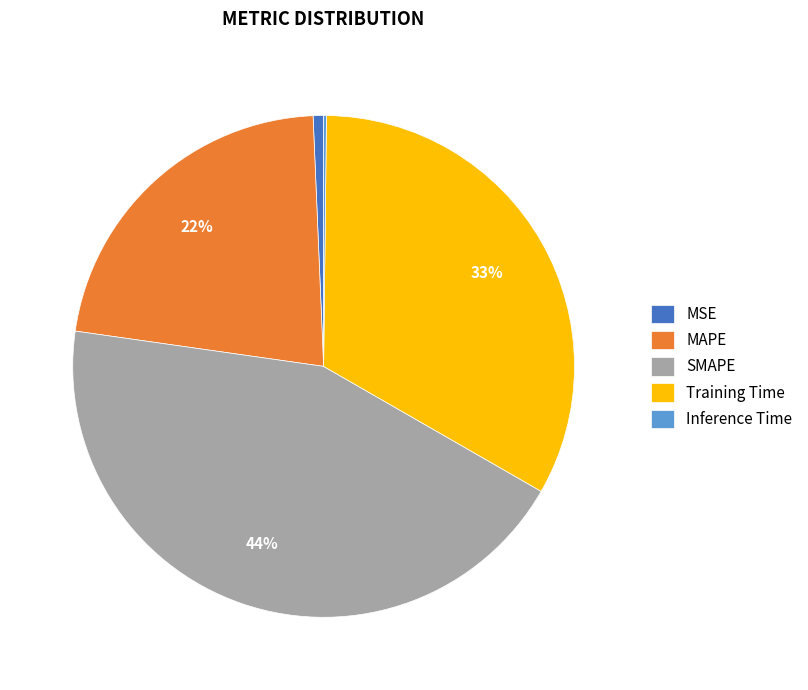

To the nearest percent, what is the combined percentage of SMAPE and Training Time?

77%